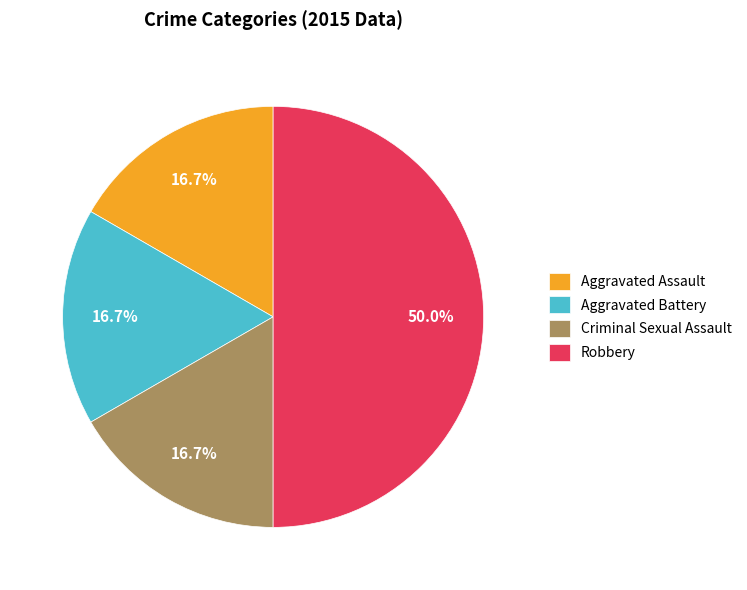

Is it true that Robbery is 50% of the pie?

True